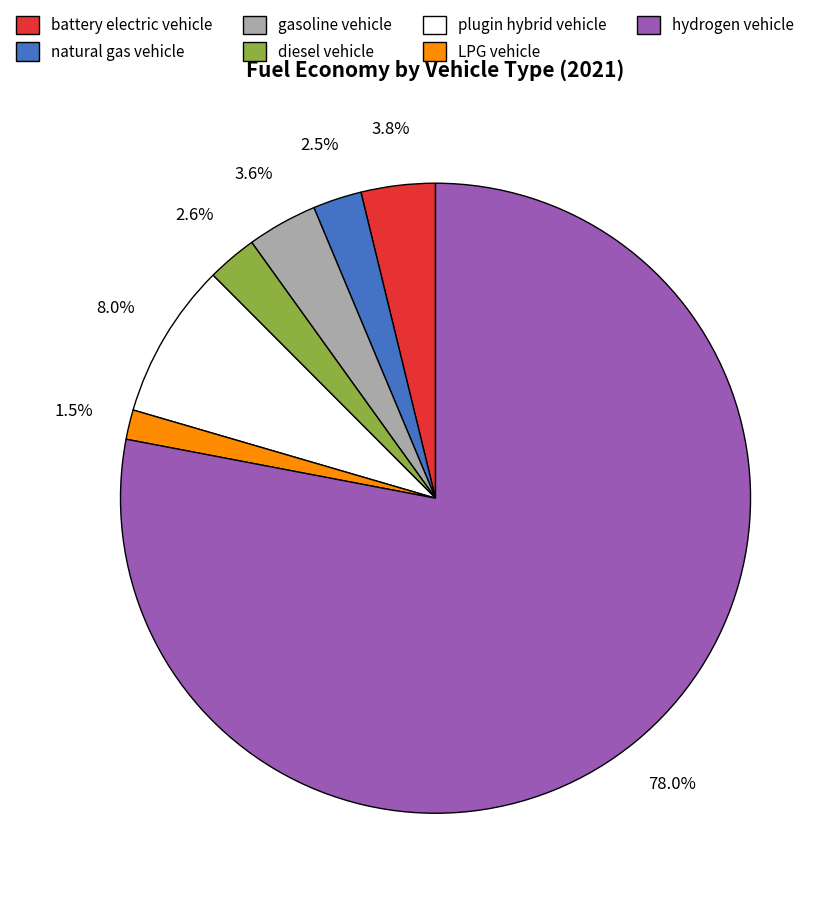

To the nearest percent, what is the combined percentage of natural gas vehicle and gasoline vehicle?

6%